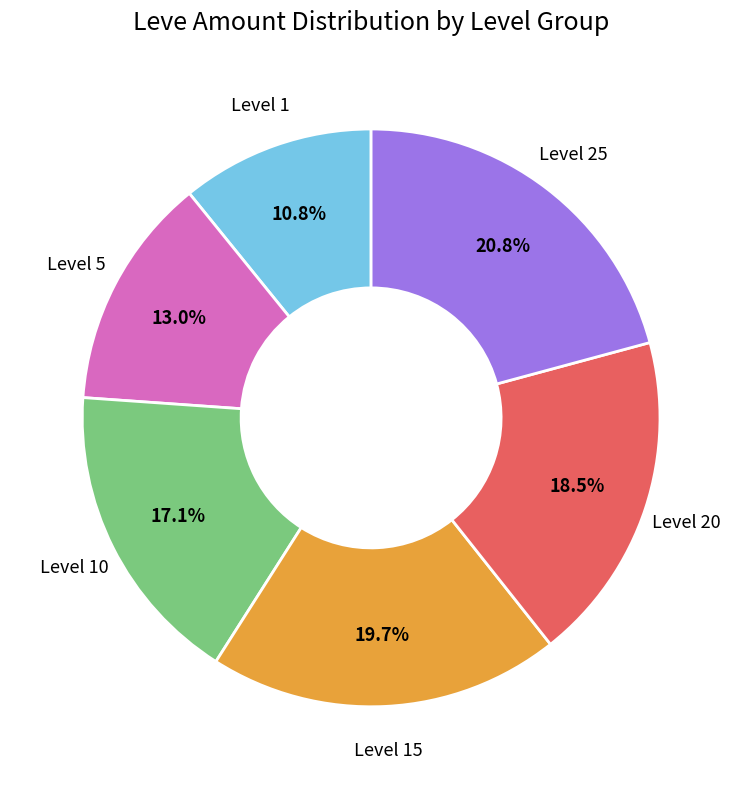

Does any single category account for the majority?

No